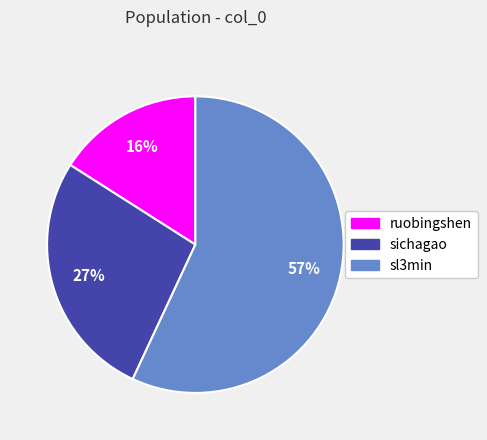

Which slice is the largest?

sl3min